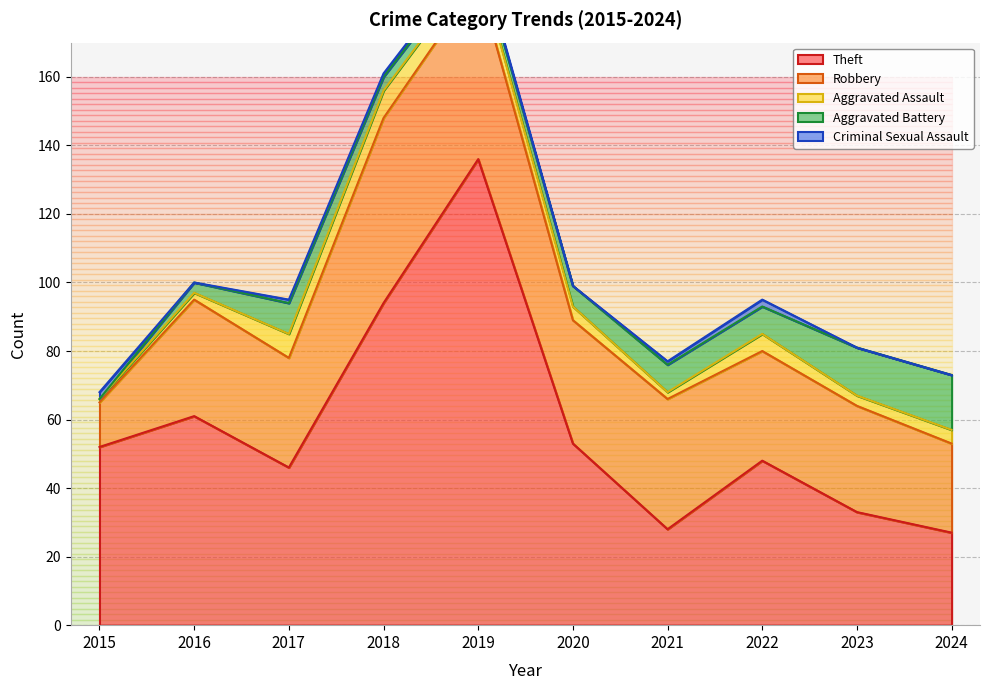

What are all the series names shown in the legend?

Theft, Robbery, Aggravated Assault, Aggravated Battery, Criminal Sexual Assault